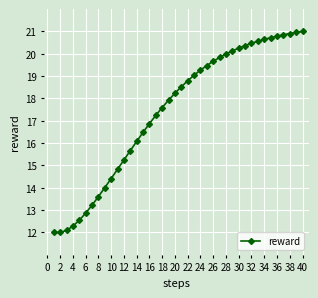

What is the value of the 32nd point from the left?

20.5